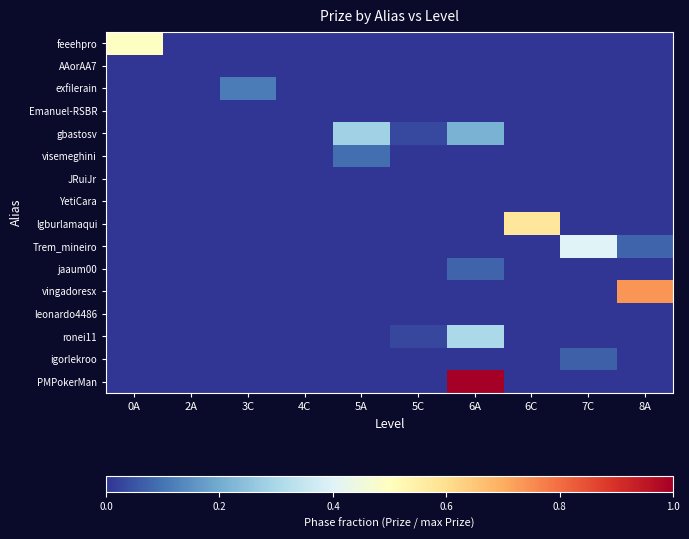

What is the maximum value shown in the chart?

1.0